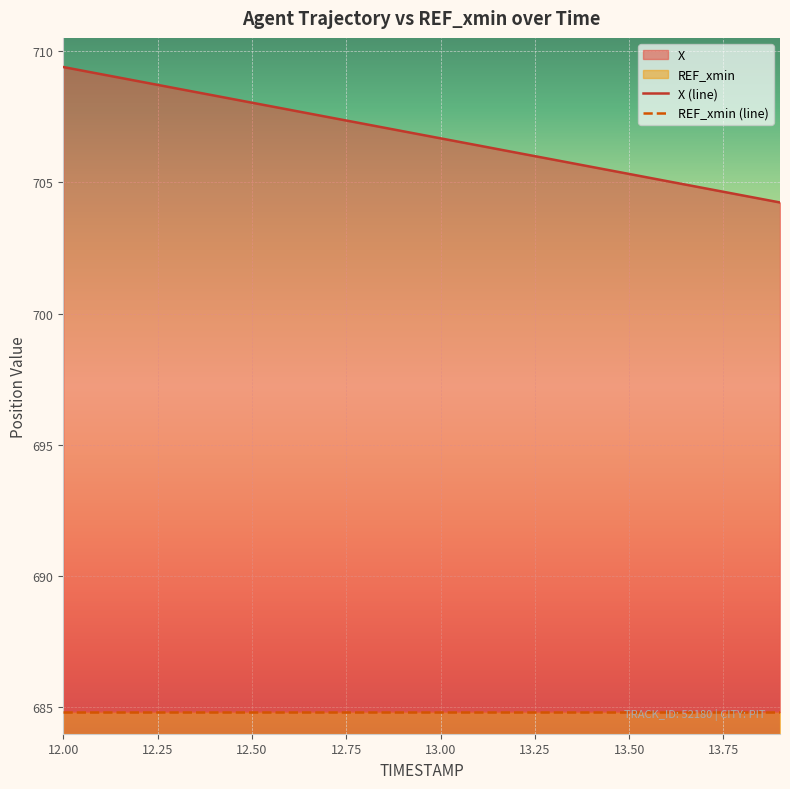

What position from the left is 12.00?

1